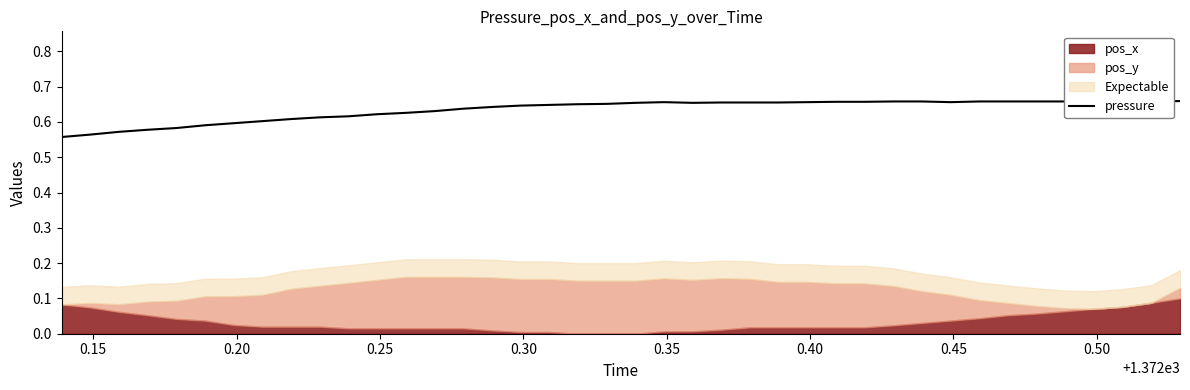

How many interior local peaks (higher than both neighbors) does the data have?

1